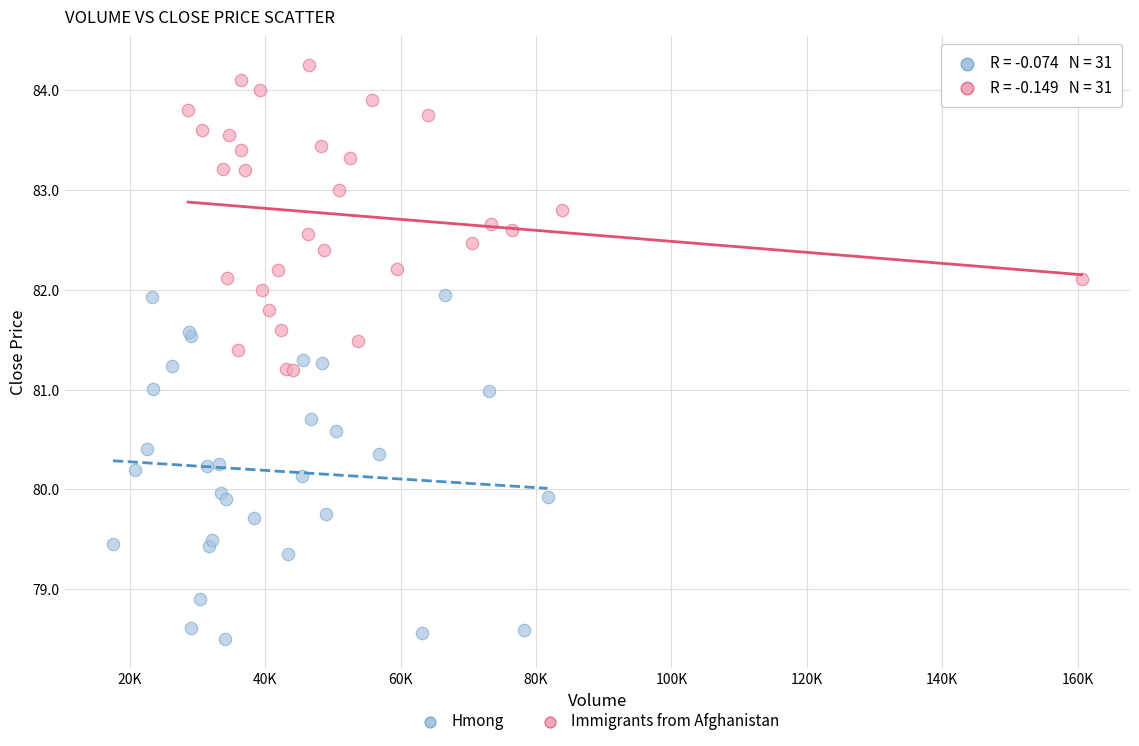

Which series reaches the maximum Y coordinate?

Immigrants from Afghanistan